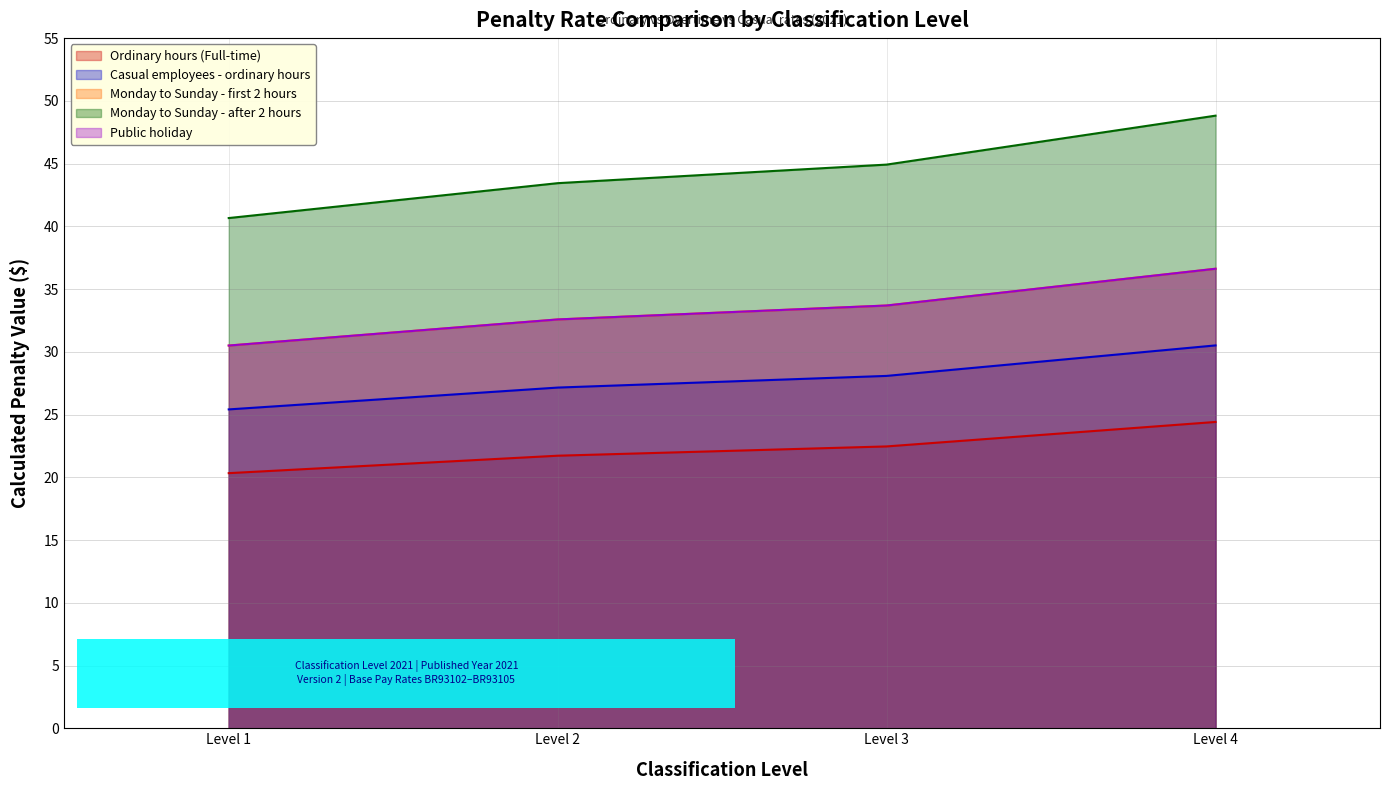

Which series changed the most between Level 1 and Level 4?

Monday to Sunday - after 2 hours